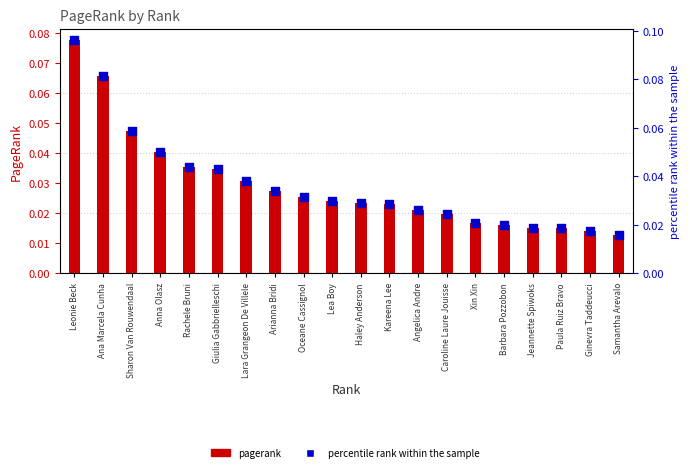

Which series contains the lowest Y value?

pagerank